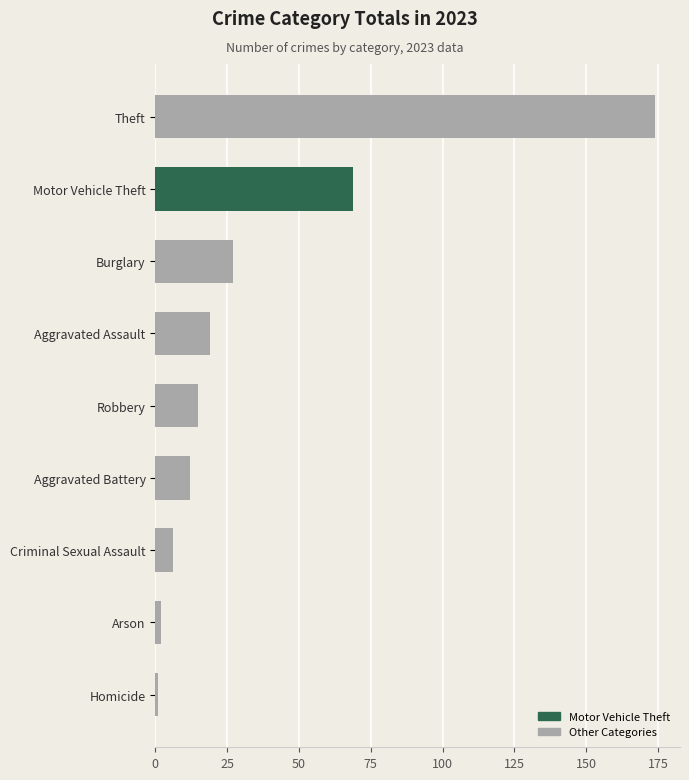

The value at Motor Vehicle Theft is 69. True or false?

True